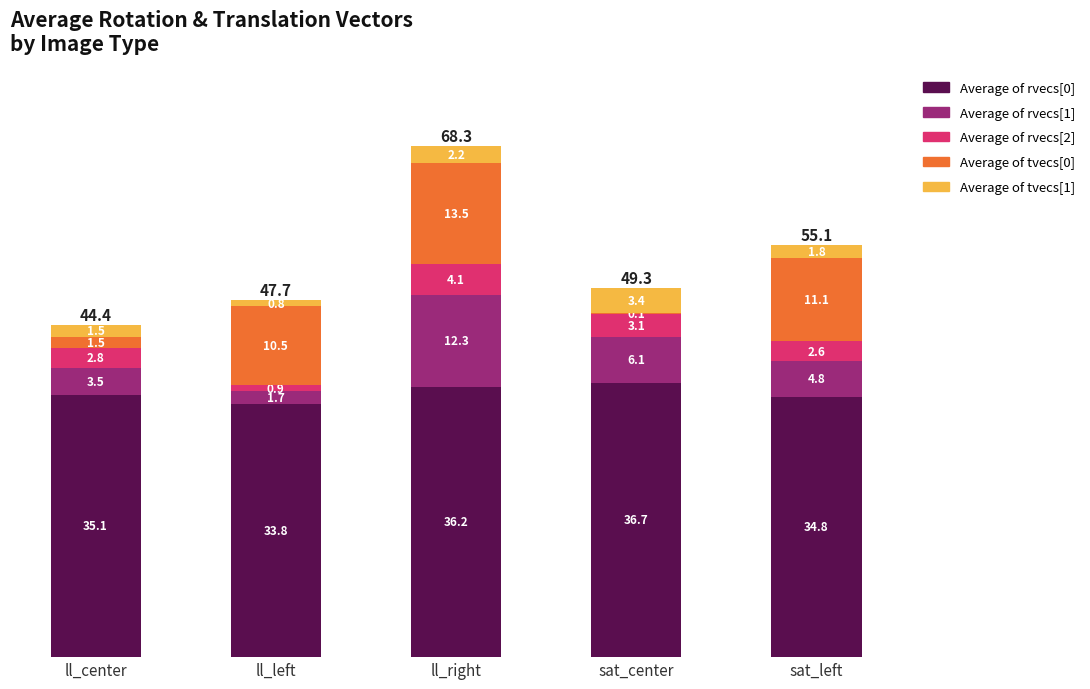

At which category is the sum across all series the highest?

ll_right